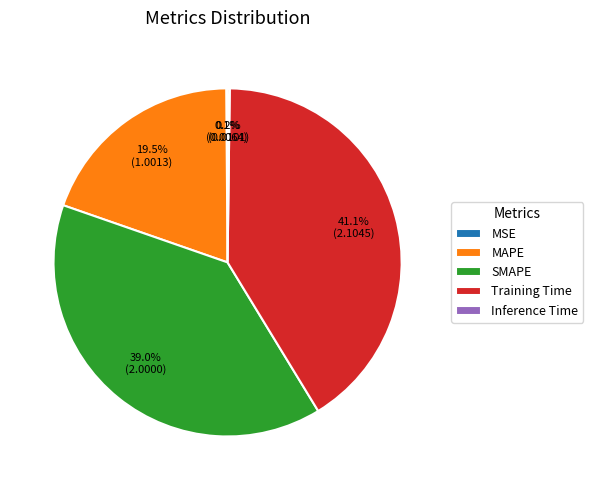

Is there a majority slice in this chart?

No